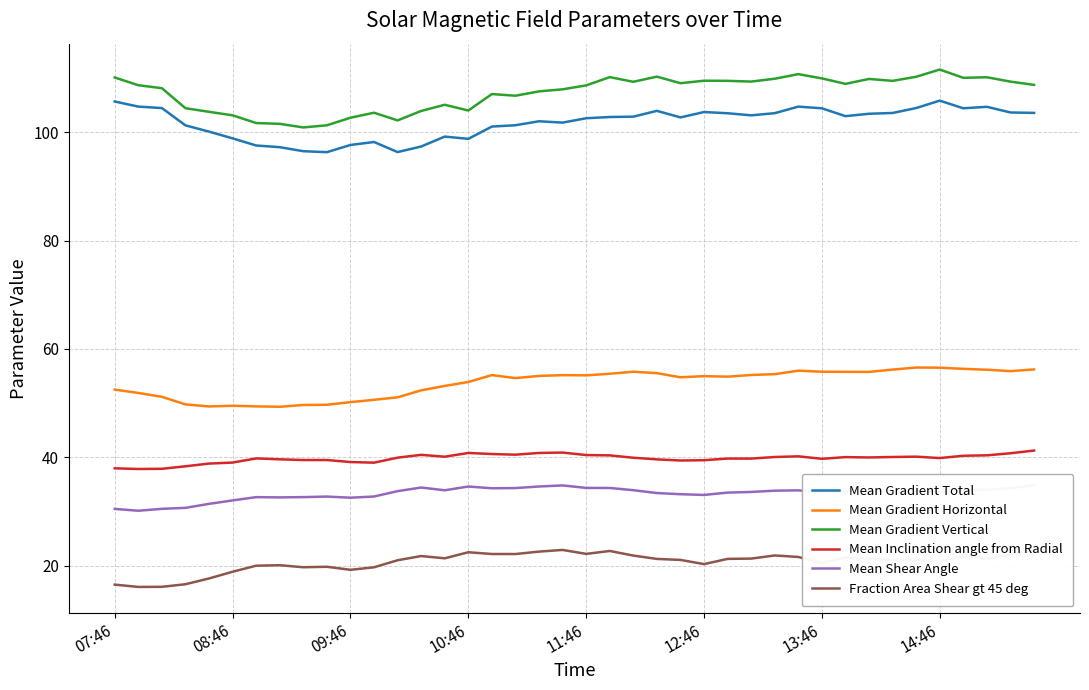

What is the highest value of the Mean Gradient Horizontal series?

56.6